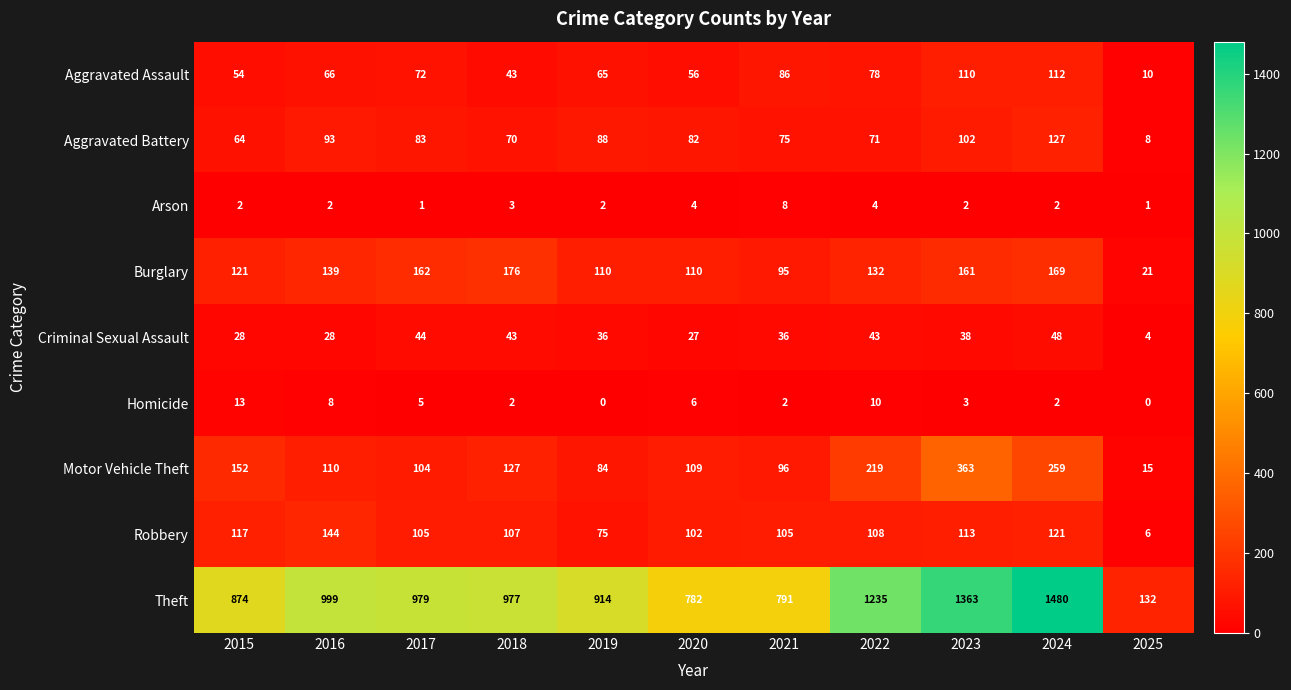

Is it true that Motor Vehicle Theft equals 109 at 2020?

True